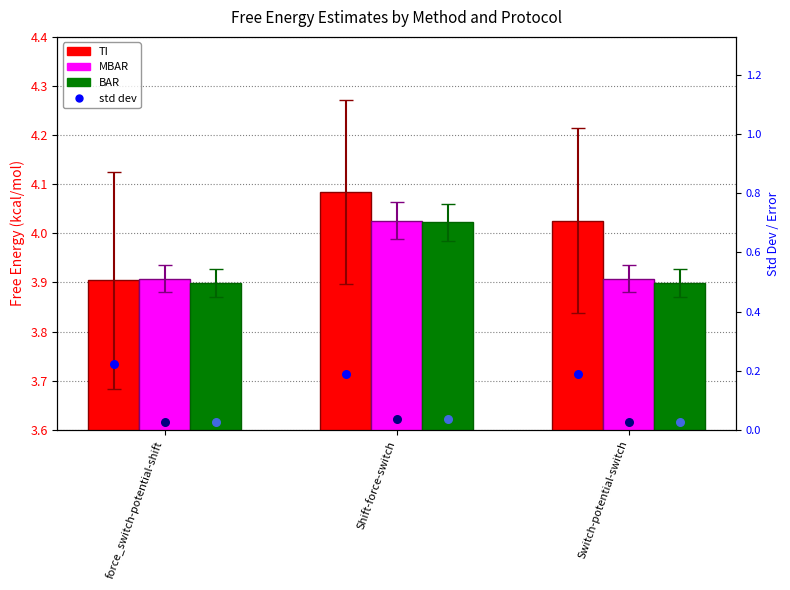

At how many categories does at least one series exceed 1?

3